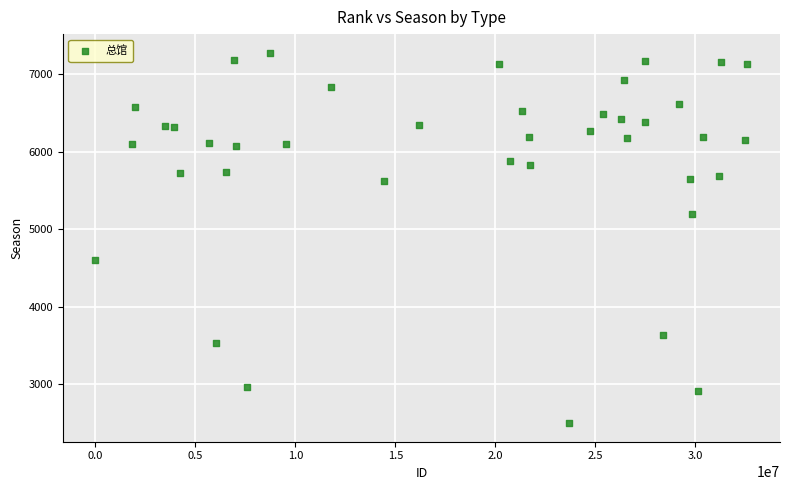

What is the range of X values (max minus min)?

32613455